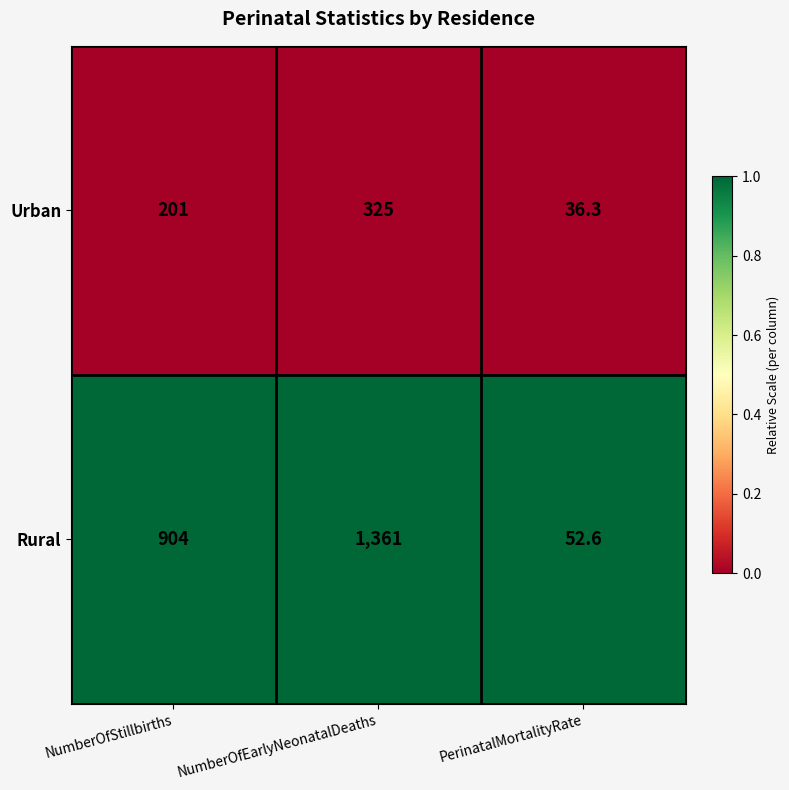

What is the total value across all series at NumberOfStillbirths?

1105.0